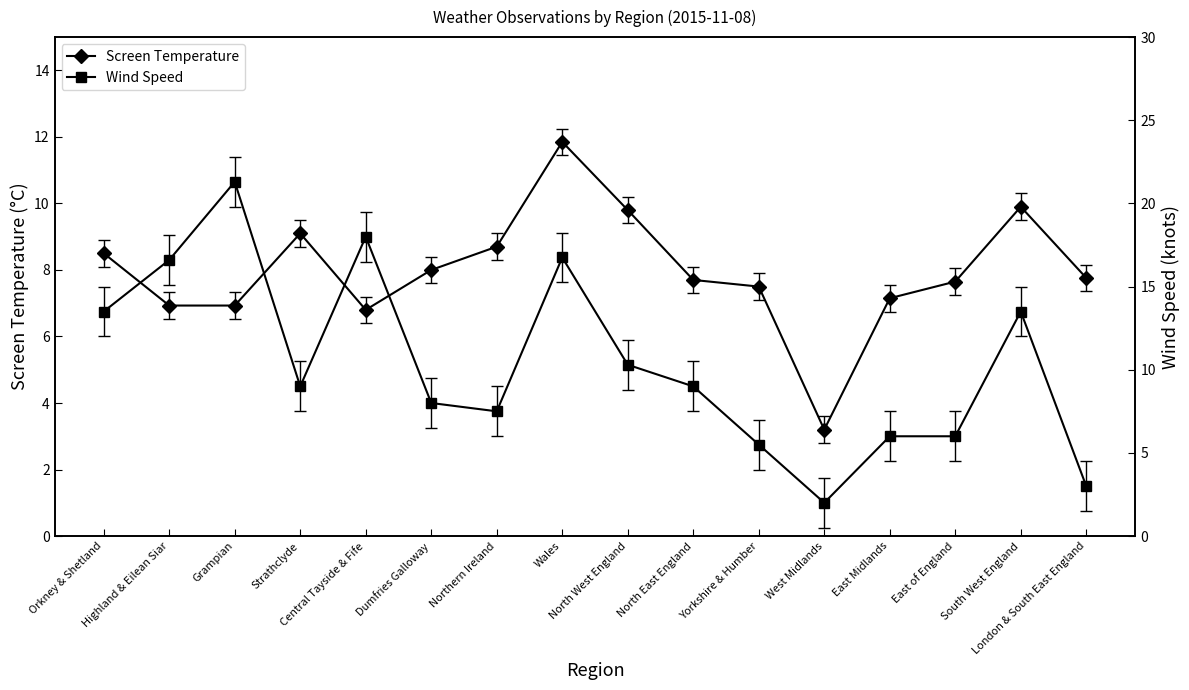

How many intersections are there between Wind Speed and Screen Temperature?

6